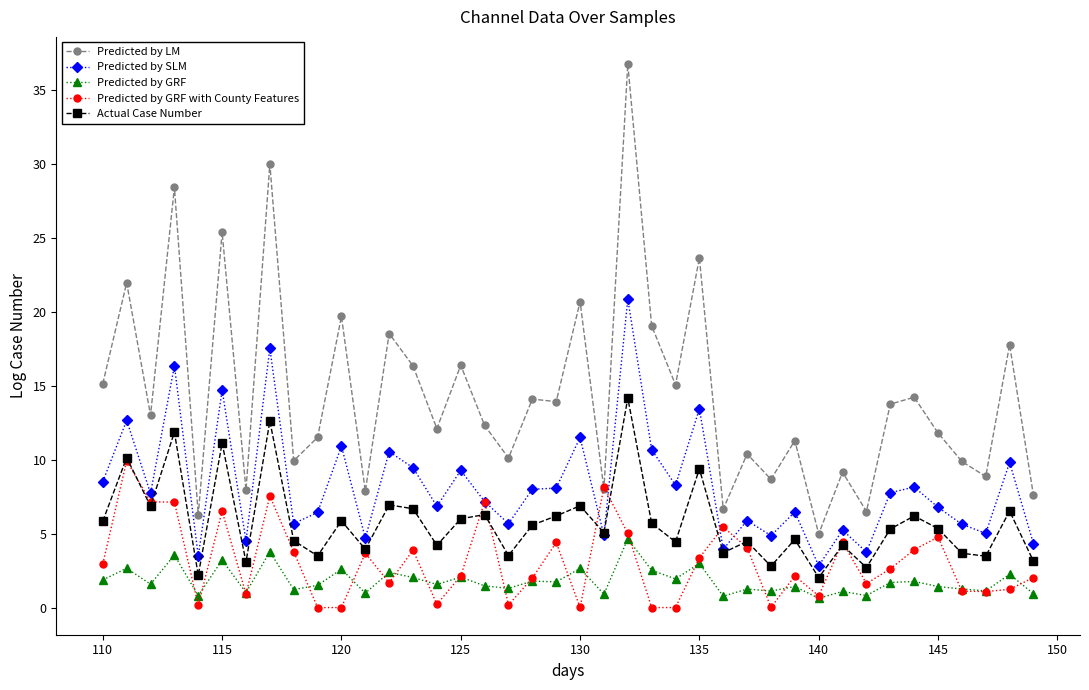

List the series in order of their peak value, lowest first.

Predicted by GRF, Predicted by GRF with County Features, Actual Case Number, Predicted by SLM, Predicted by LM